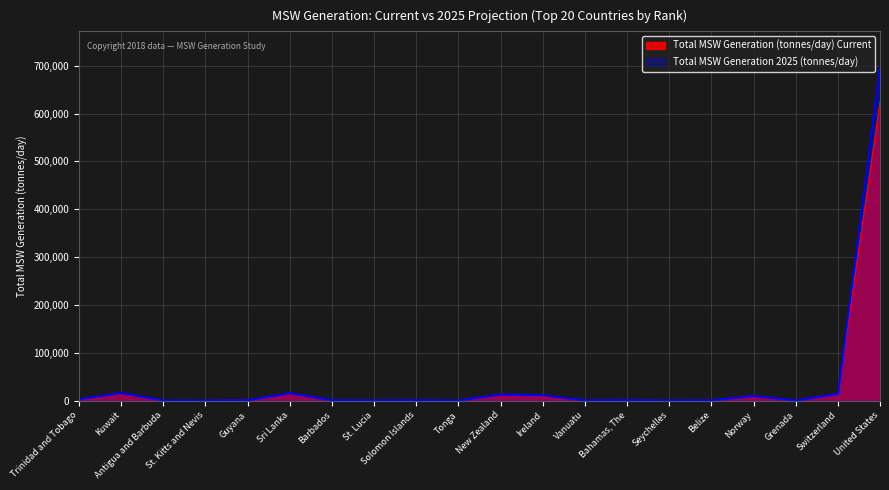

Reading right to left, list all the values displayed in this chart.

Total MSW Generation (tonnes/day) Current: 624700	14329	85	10082	356	129	822	110	9260	13293	82	219	192	438	15068	1151	82	137	15342	2082
Total MSW Generation 2025 (tonnes/day): 701709	14021	92	9630	545	150	1003	339	10692	12687	130	732	256	608	15320	805	92	151	15736	2910